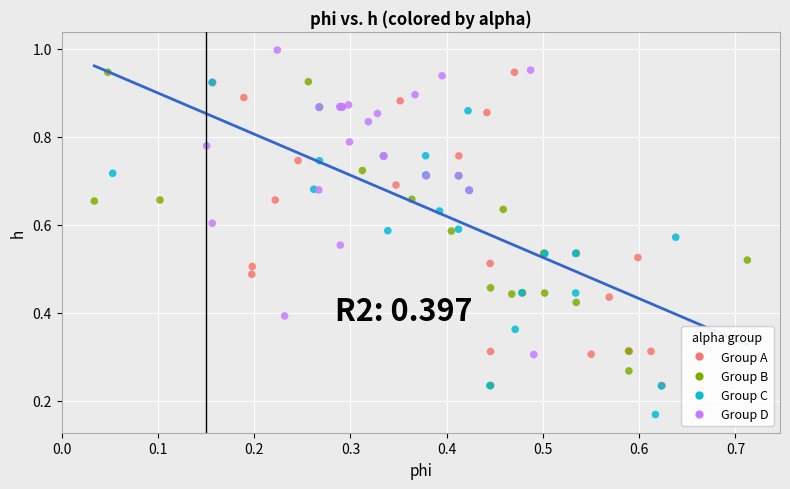

Which series contains the lowest Y value?

Group C